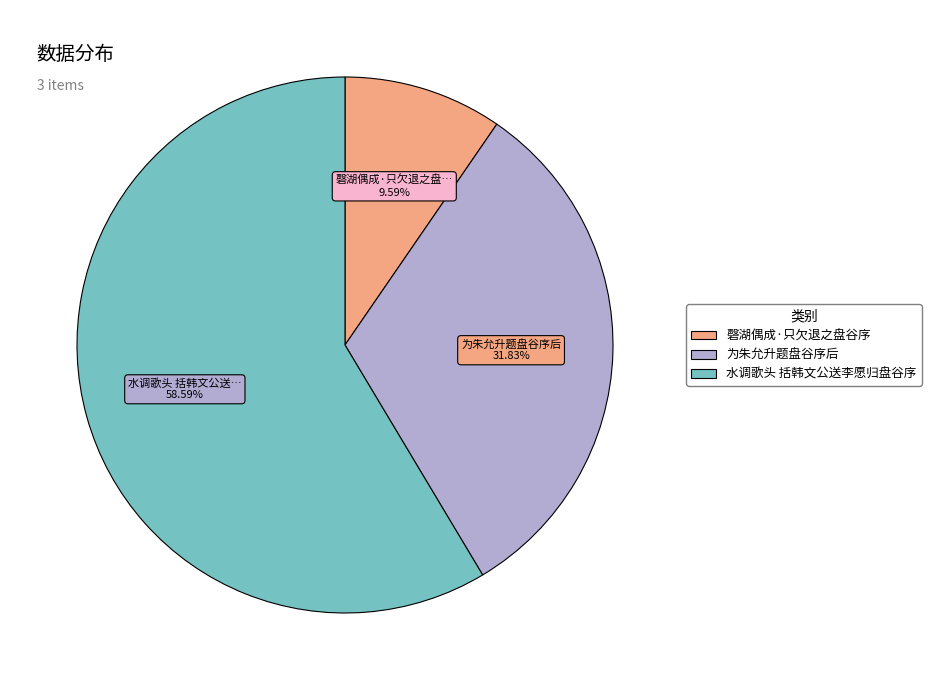

Between 磬湖偶成·只欠退之盘谷序 and 水调歌头 括韩文公送李愿归盘谷序, which is larger?

水调歌头 括韩文公送李愿归盘谷序